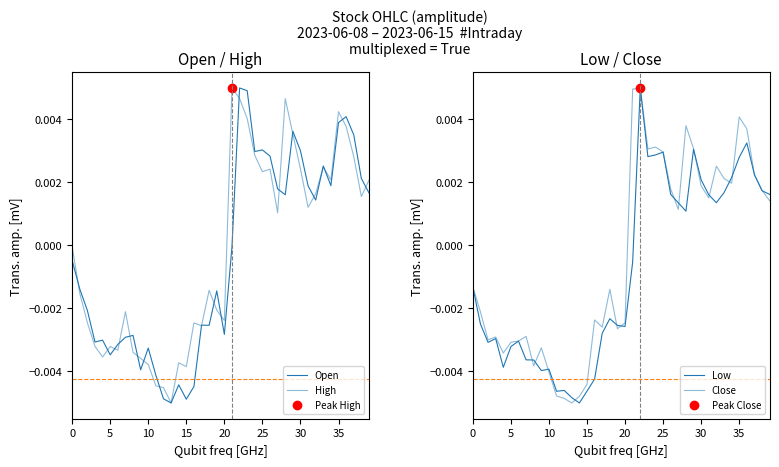

List the series in order of their peak value, highest first.

Open, High, Low, Close